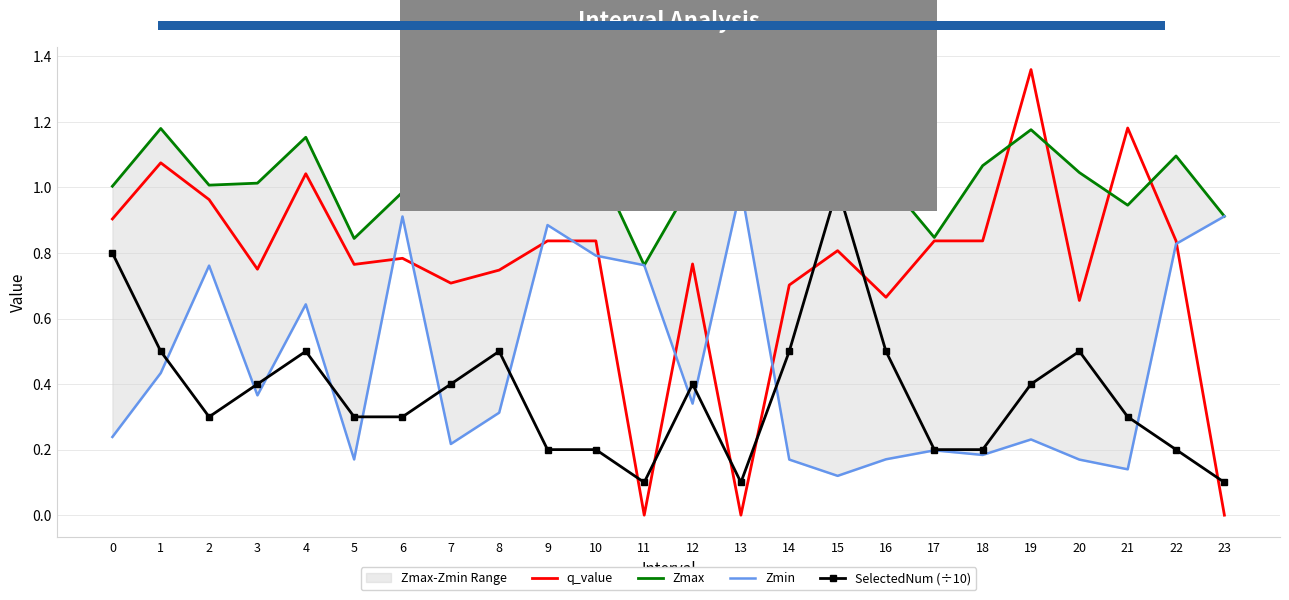

True or false: Zmax and Zmin cross at least once.

False